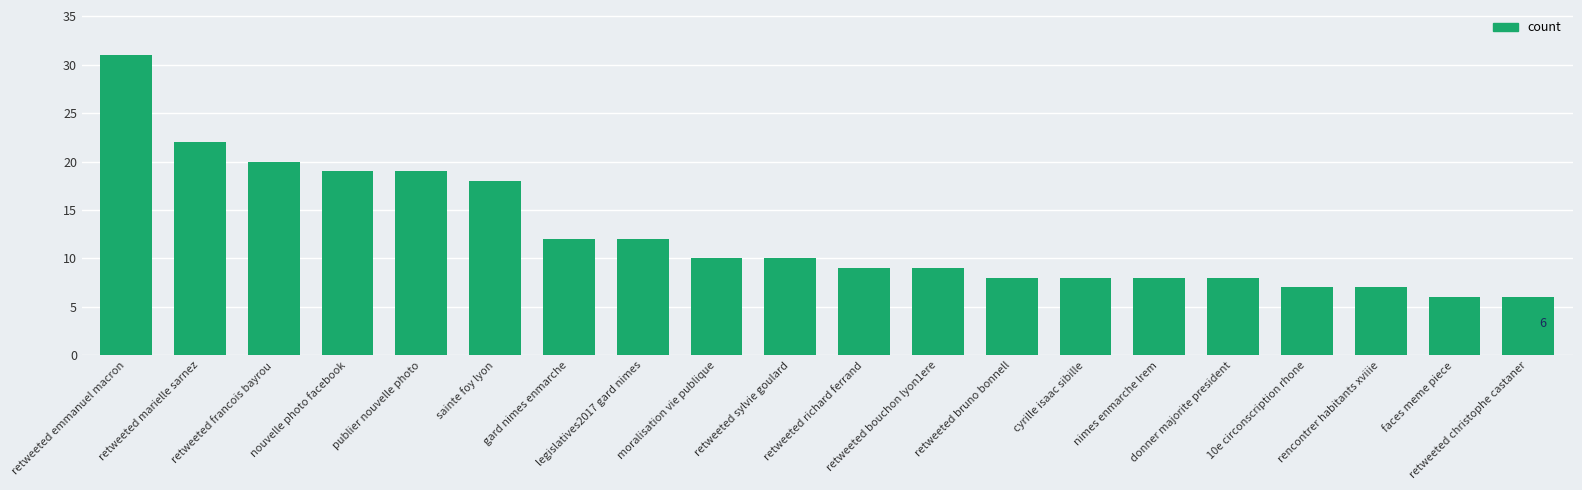

What is the value of the 15th bar from the left?

8